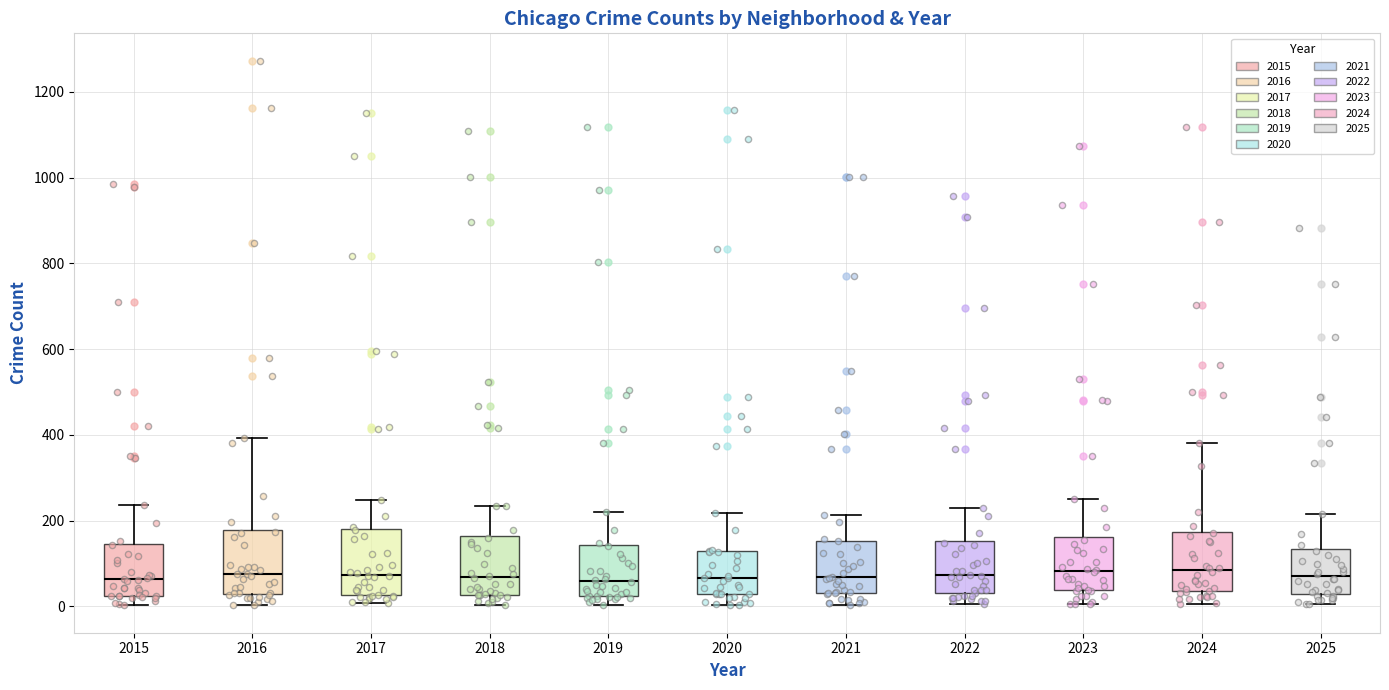

Reading left to right, transcribe this box plot: for each box, give where its median line is, the range the box spans, and where its two whiskers end, as read against the y-axis. The values are not printed on the chart, so give them approximately, as read against the axis.

2015: median 60, box 20 to 140, whiskers 0 to 240
2016: median 80, box 20 to 180, whiskers 0 to 400
2017: median 80, box 20 to 180, whiskers 0 to 240
2018: median 60, box 20 to 160, whiskers 0 to 240
2019: median 60, box 20 to 140, whiskers 0 to 220
2020: median 60, box 20 to 120, whiskers 0 to 220
2021: median 60, box 40 to 160, whiskers 0 to 220
2022: median 80, box 40 to 160, whiskers 0 to 240
2023: median 80, box 40 to 160, whiskers 0 to 260
2024: median 80, box 40 to 180, whiskers 0 to 380
2025: median 80, box 20 to 140, whiskers 0 to 220